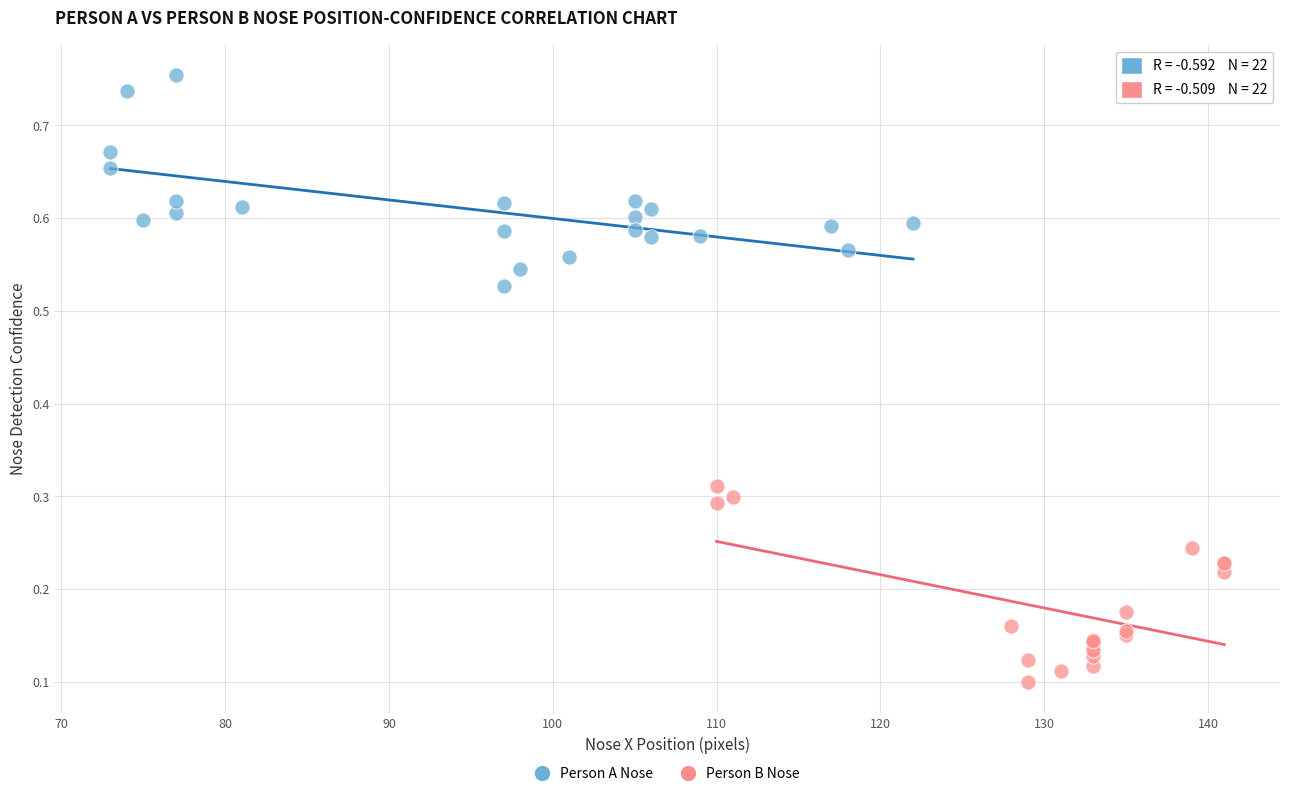

Which series contains the highest Y value?

Person A Nose